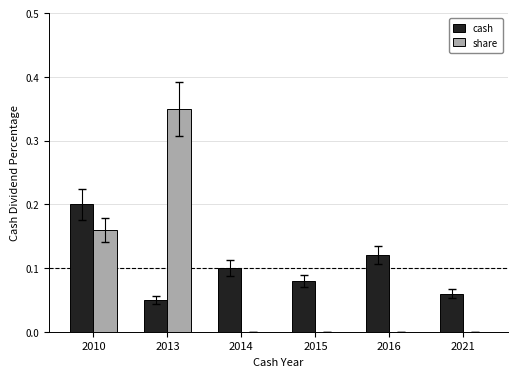

What is the sum of all cash values?

0.6